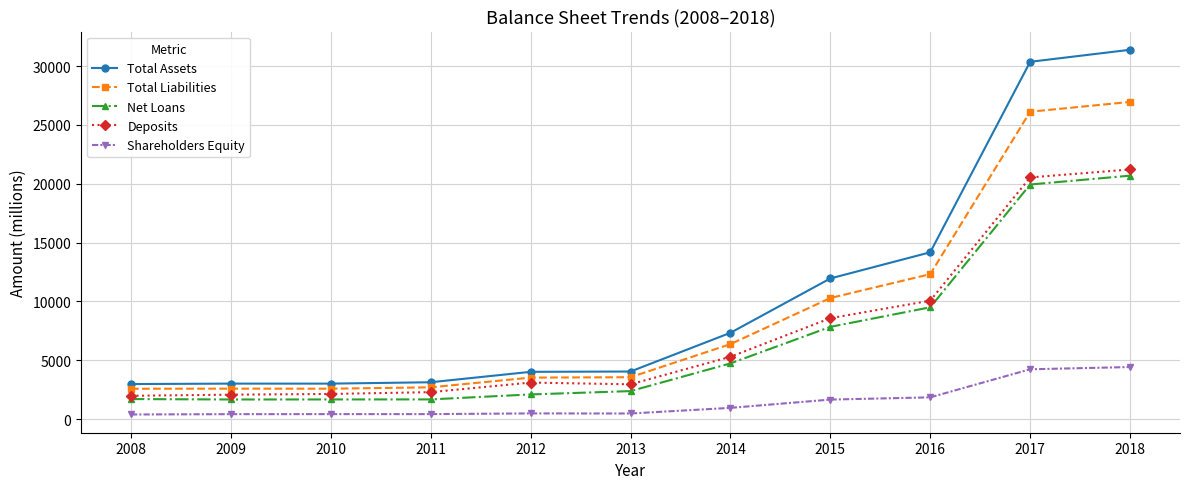

Between 2013 and 2016, which series saw the biggest shift?

Total Assets